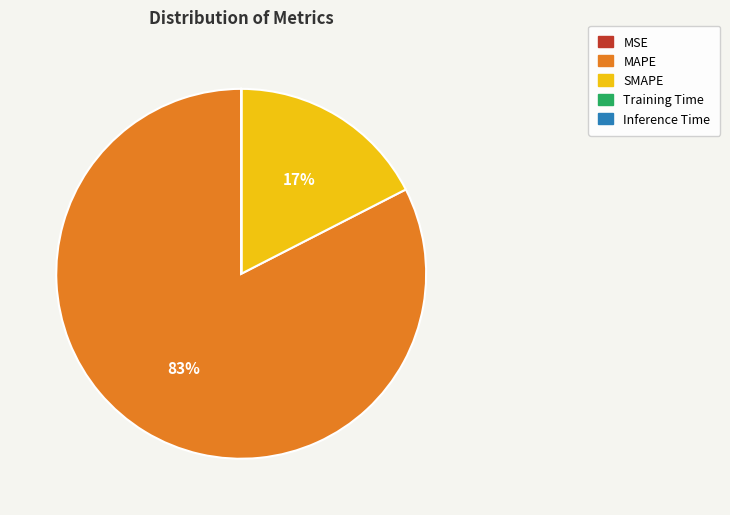

Does any single category account for the majority?

Yes